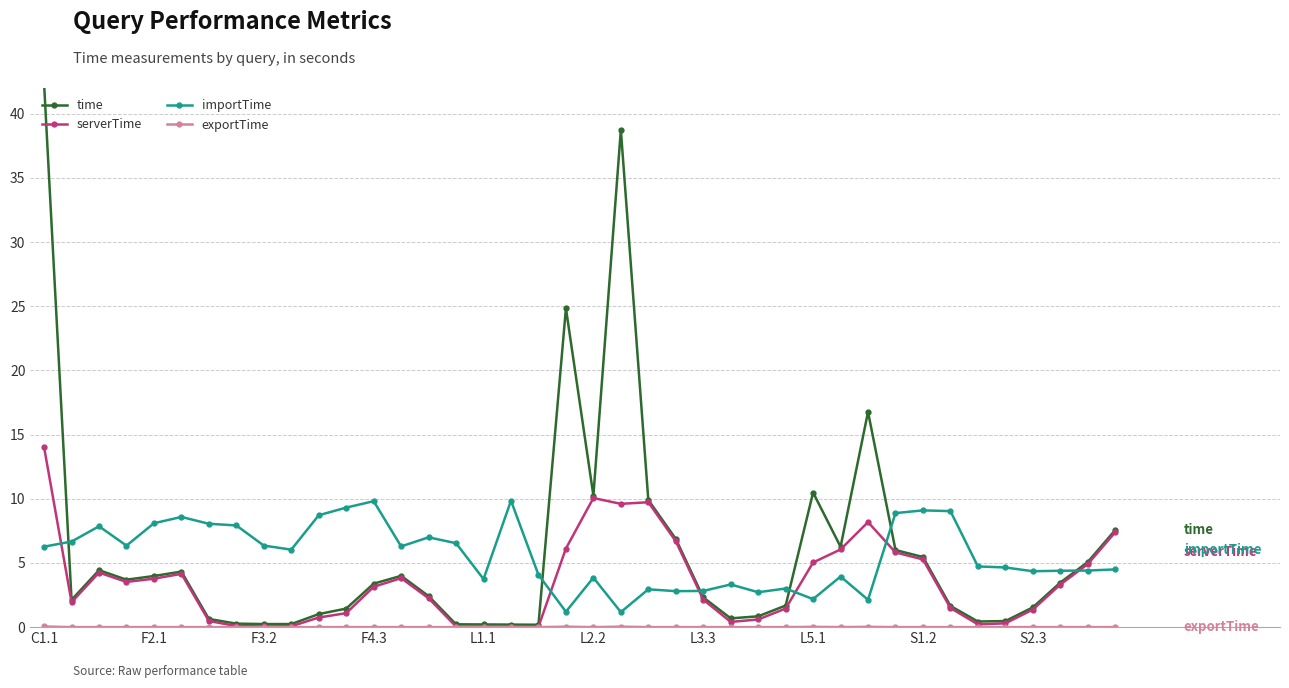

How many series are shown in this chart?

4